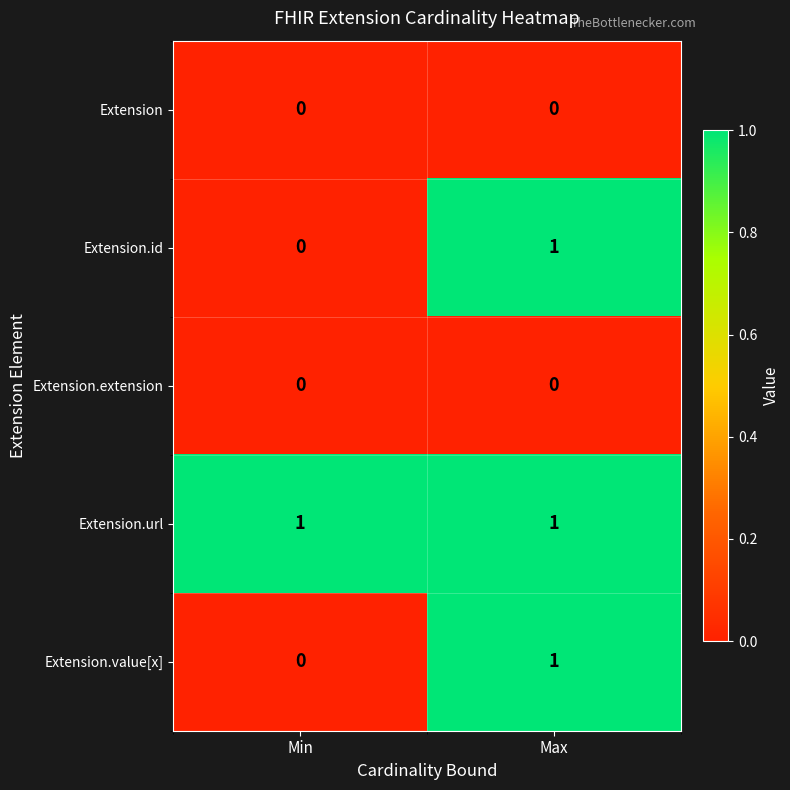

At which category is the sum across all series the highest?

Max